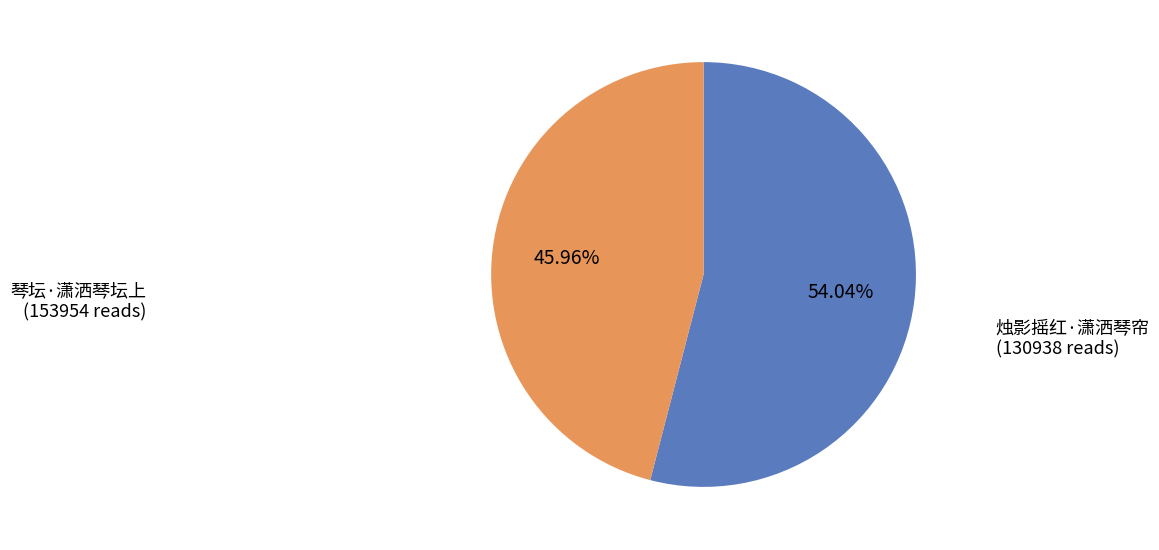

Count the number of slices in the pie.

2